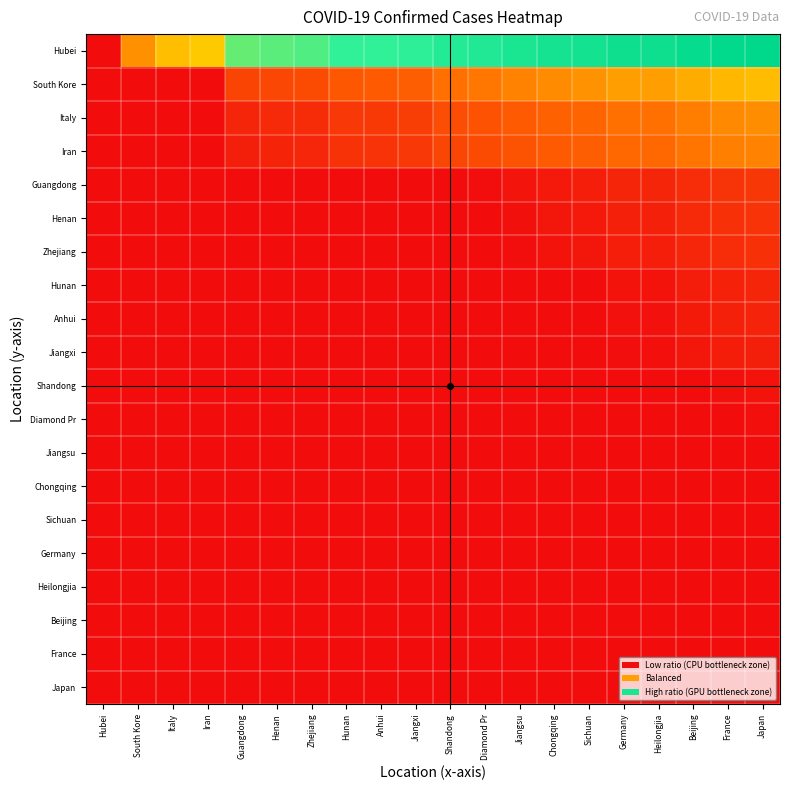

Which series has the largest total across all categories?

Hubei